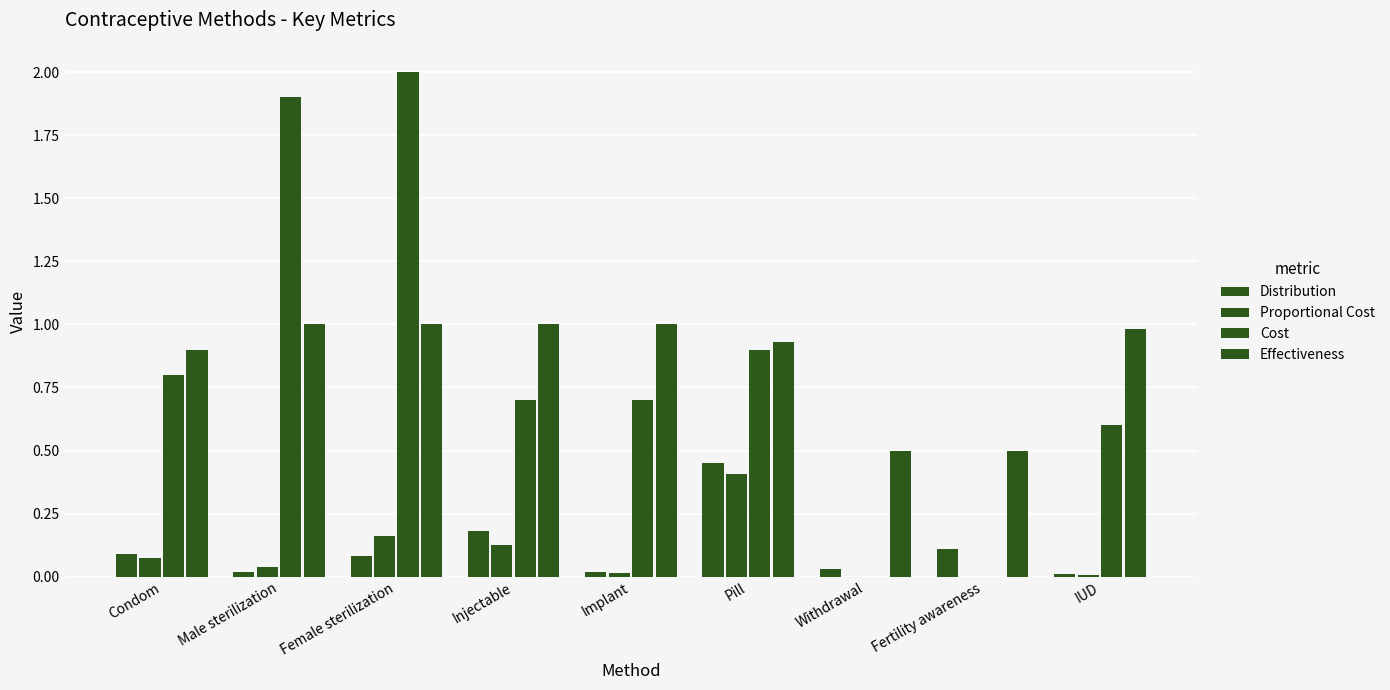

Is it true that Effectiveness equals 1.0 at Female sterilization?

True